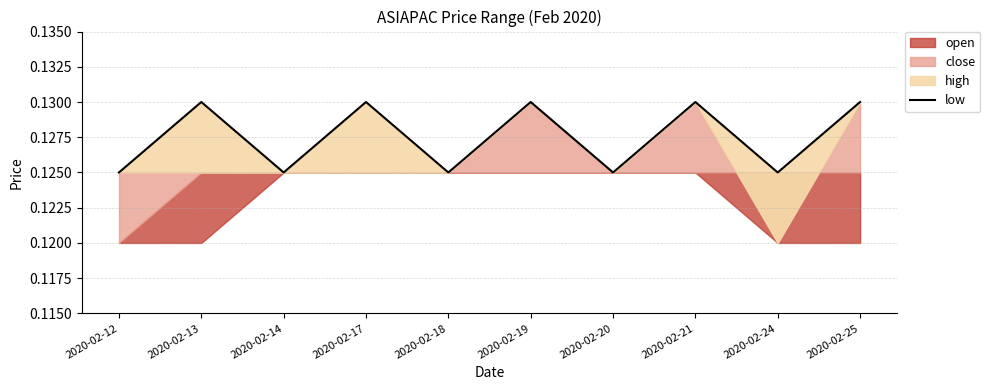

List the labels in order of value, smallest first.

2020-02-12, 2020-02-14, 2020-02-18, 2020-02-20, 2020-02-24, 2020-02-13, 2020-02-17, 2020-02-19, 2020-02-21, 2020-02-25